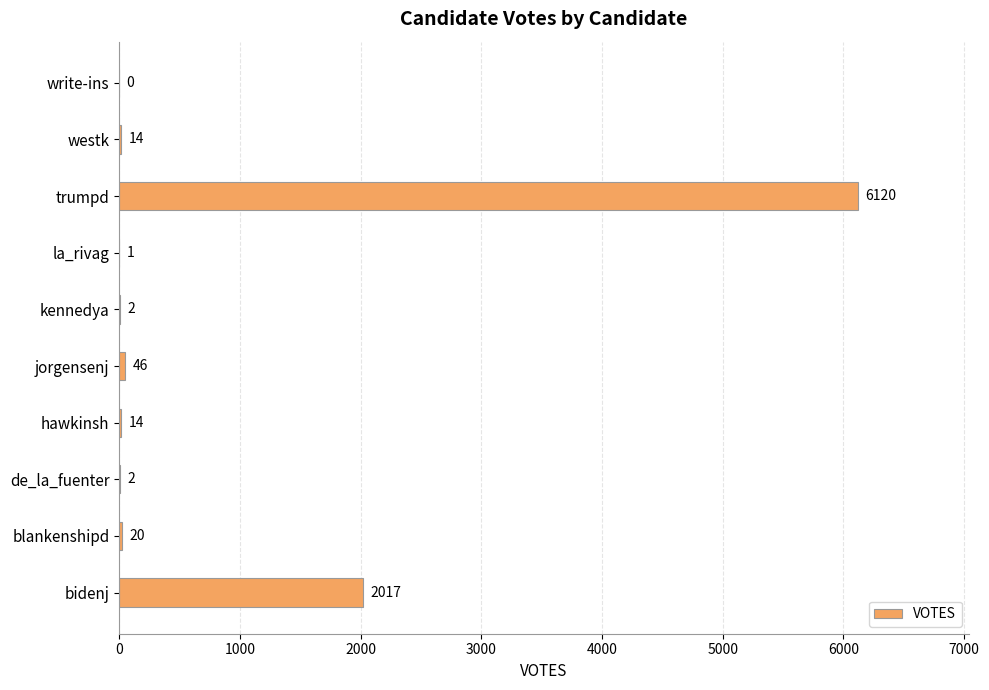

What is the change in value from jorgensenj to kennedya?

-44